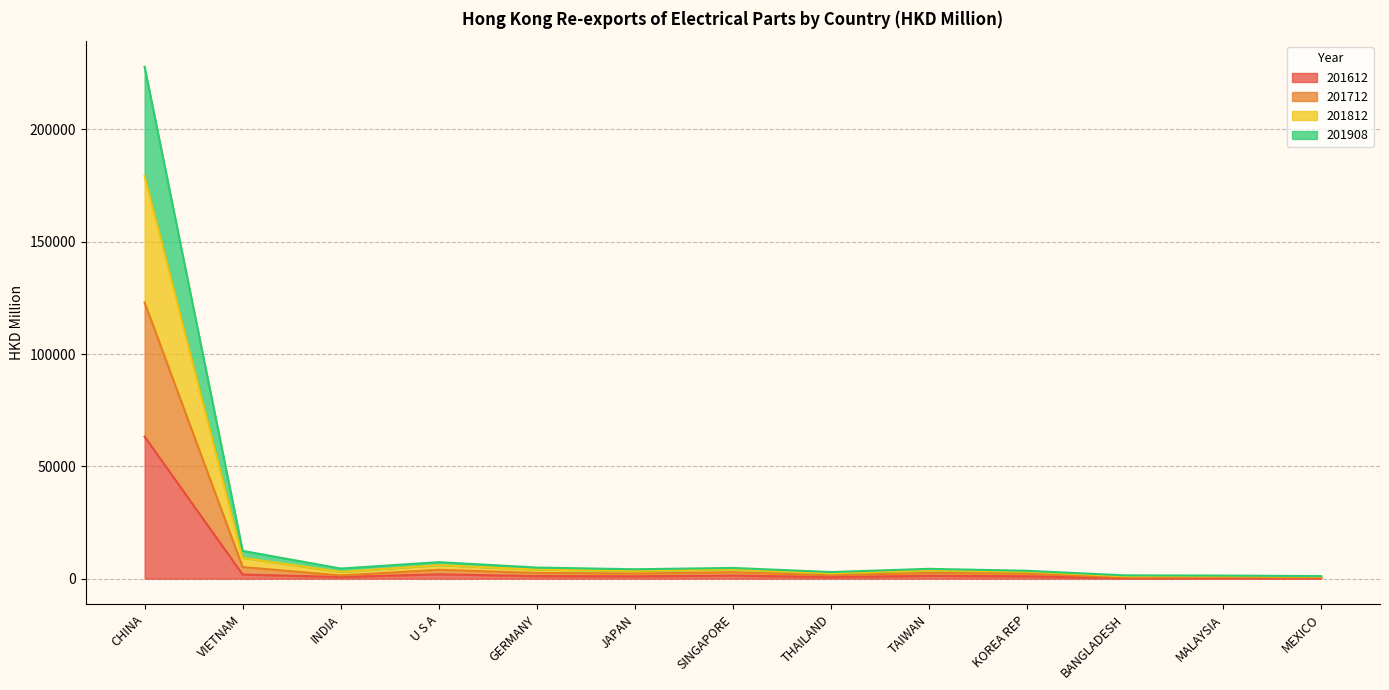

True or false: 201612 has a value of 106636.0 at CHINA.

False